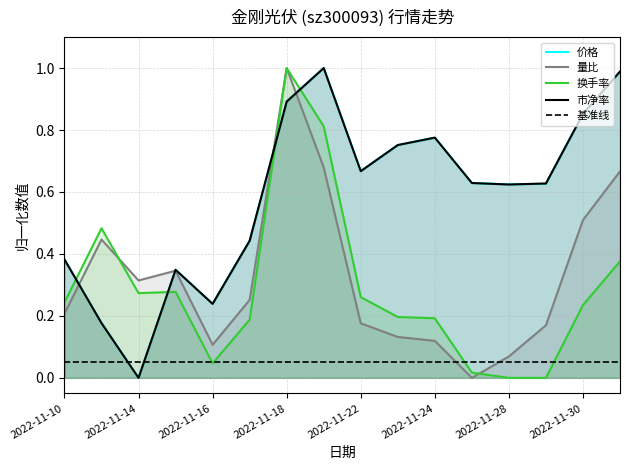

Which category has the highest value in the 换手率 series?

2022-11-18